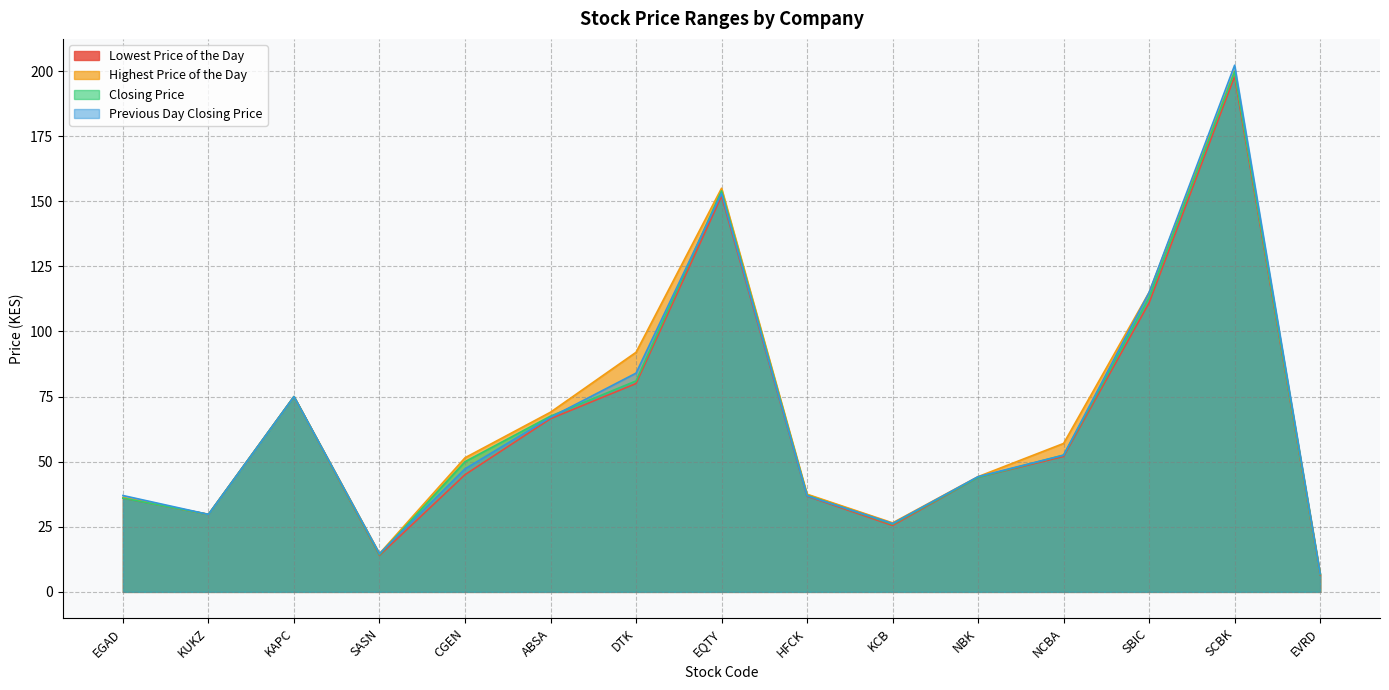

What is the sum of the Previous Day Closing Price values at SCBK and NCBA?

254.8